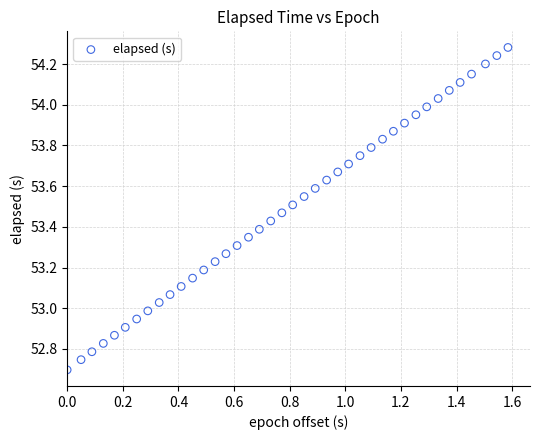

What is the range of Y values (max minus min)?

1.6